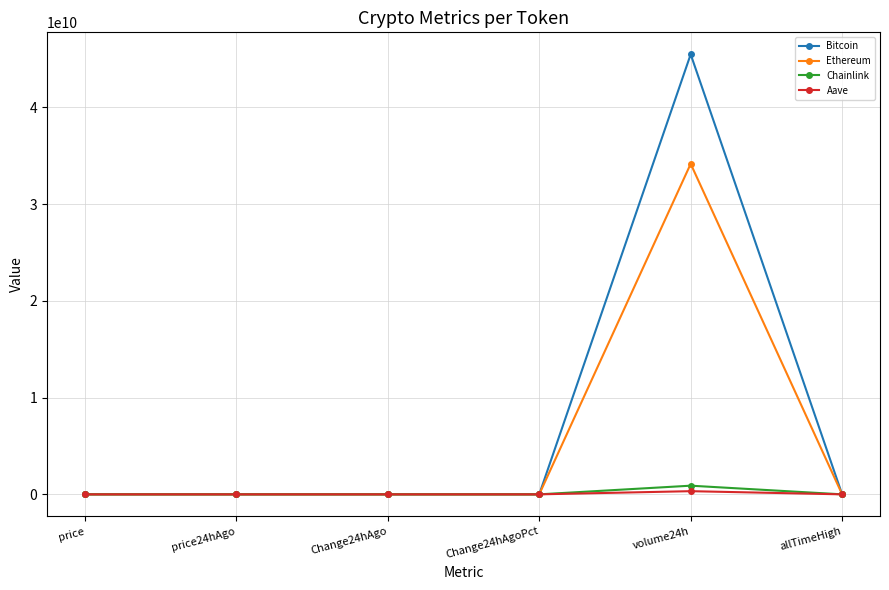

At which category is the sum across all series the highest?

volume24h